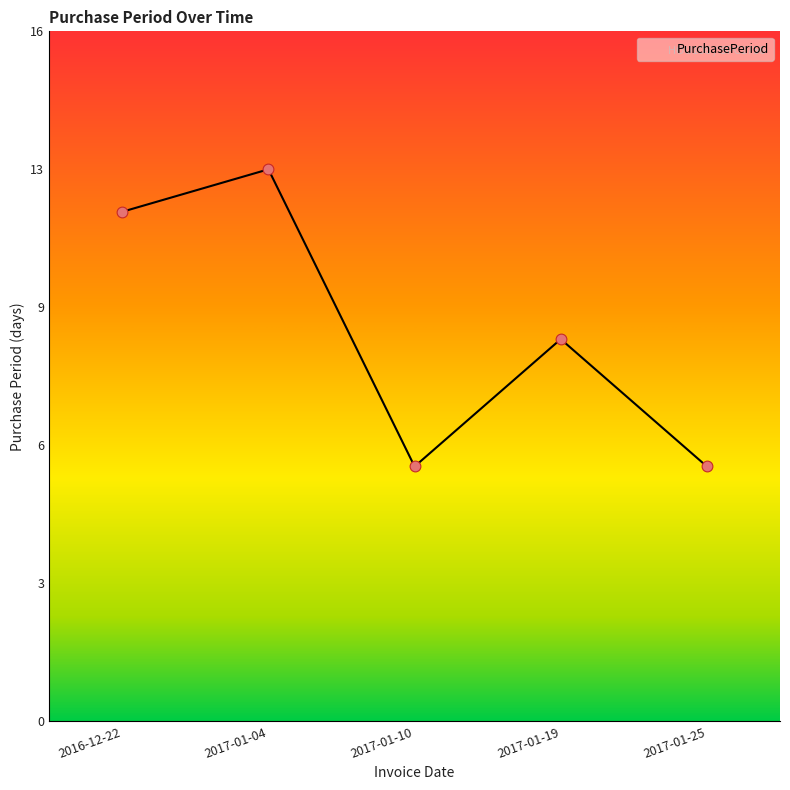

Which has a higher value, 2016-12-22 or 2017-01-10?

2016-12-22